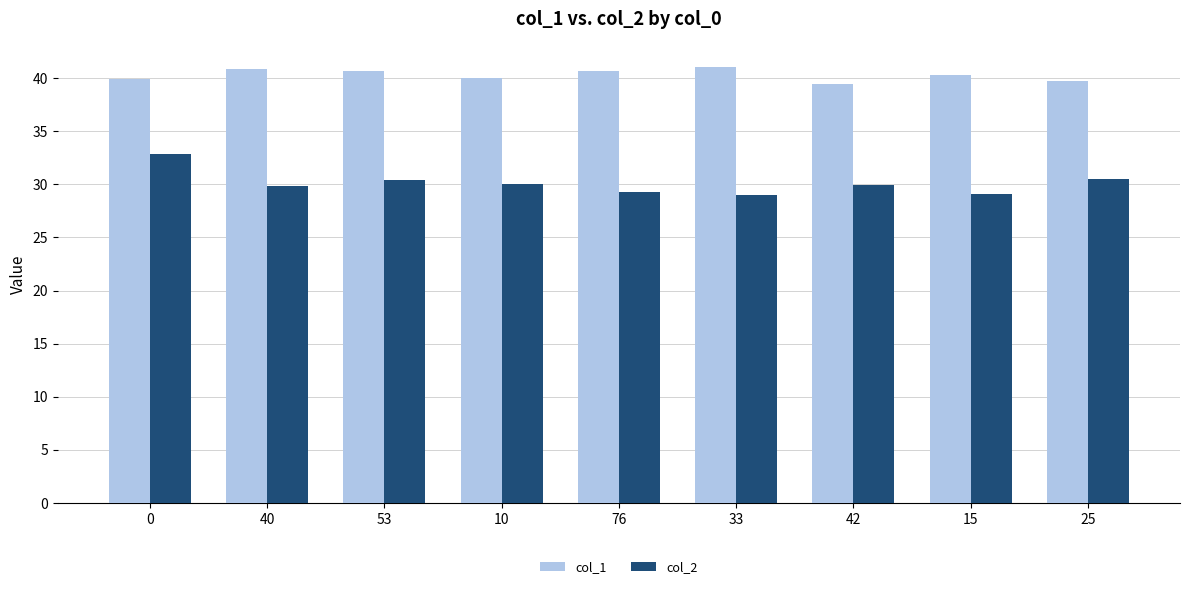

What is the minimum value for col_2?

29.0